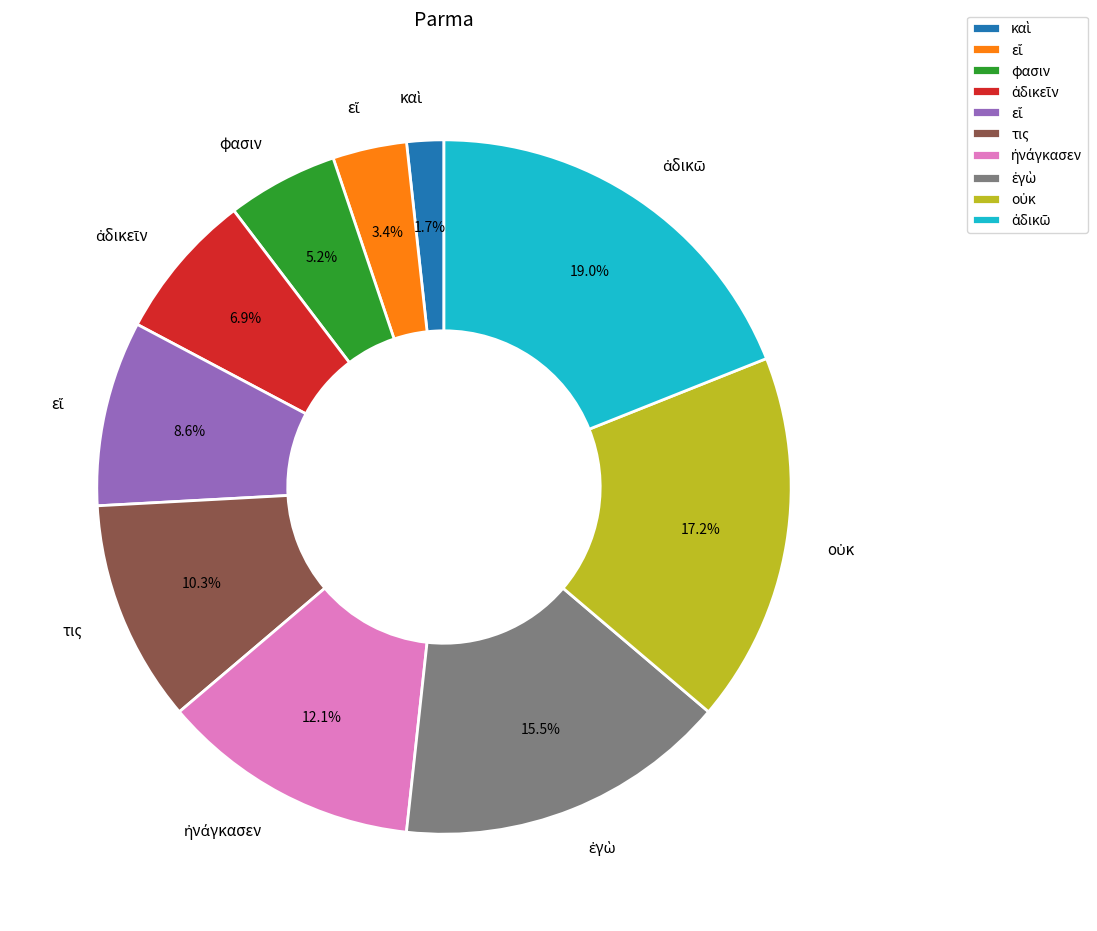

Is there any slice that represents more than half of the pie?

No